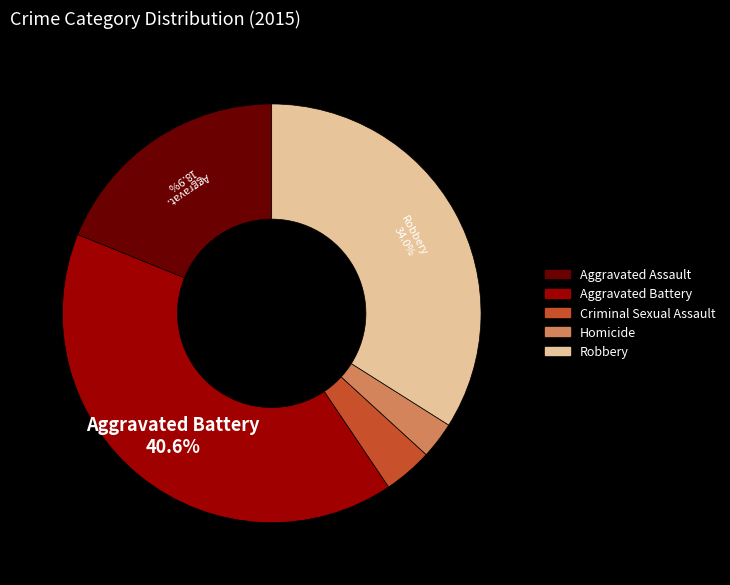

What percentage is the Homicide slice, to the nearest percent?

3%